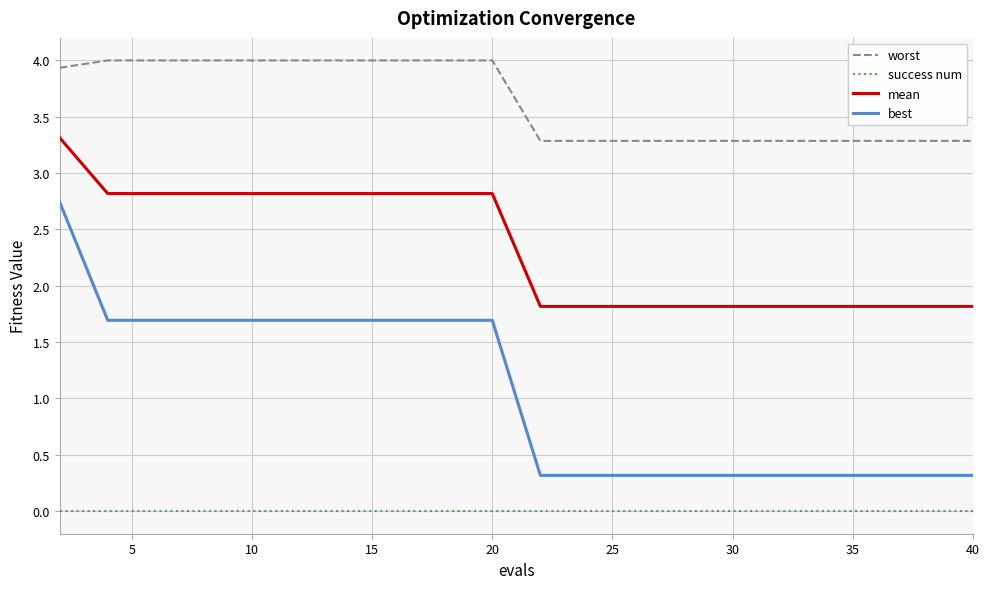

Which series has the largest total across all categories?

worst